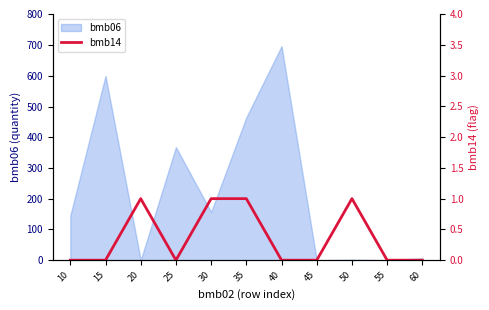

Reading left to right, extract all data points from this chart.

10=0	15=0	20=1	25=0	30=1	35=1	40=0	45=0	50=1	55=0	60=0